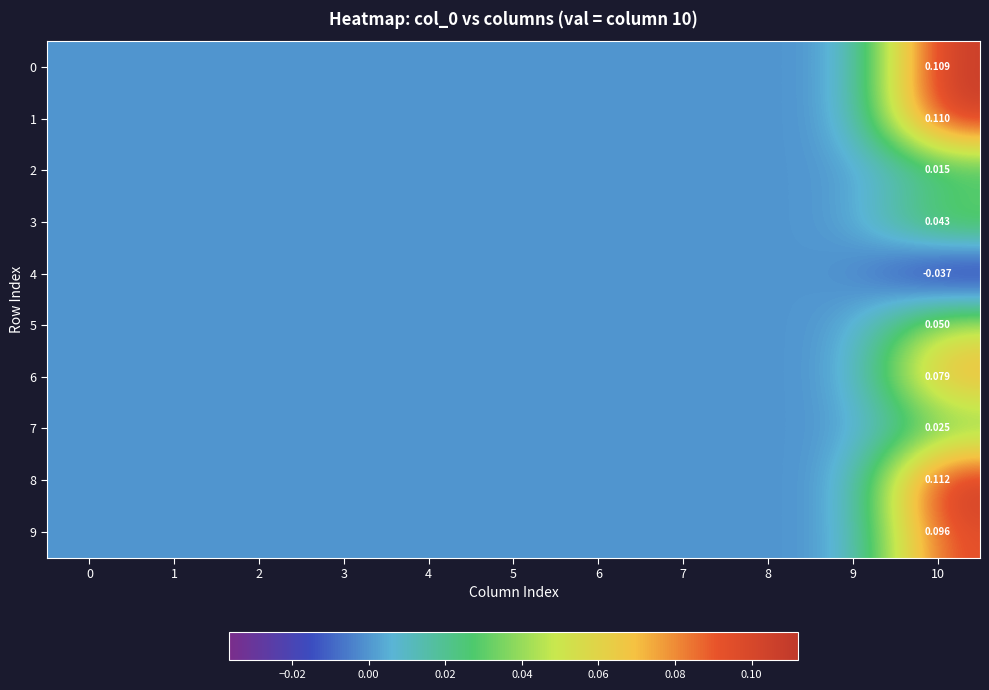

At which category does the chart reach its peak across all series?

10